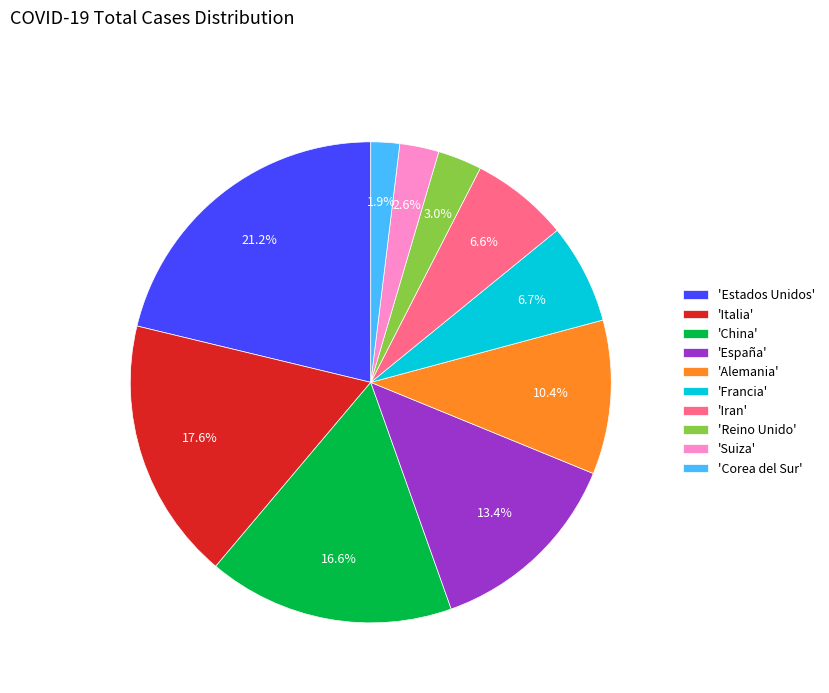

To the nearest percent, what is the average slice percentage?

10%